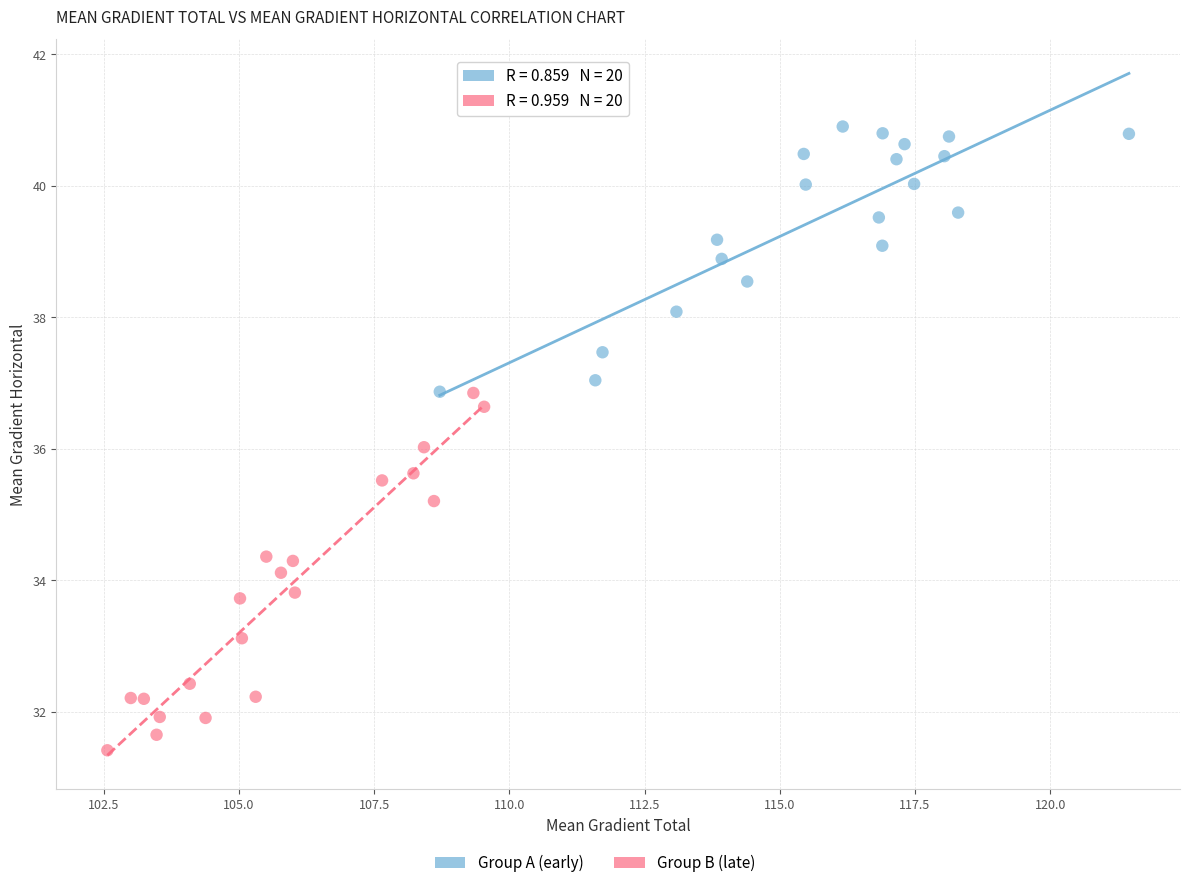

Which series reaches the minimum Y coordinate?

Group B (late)